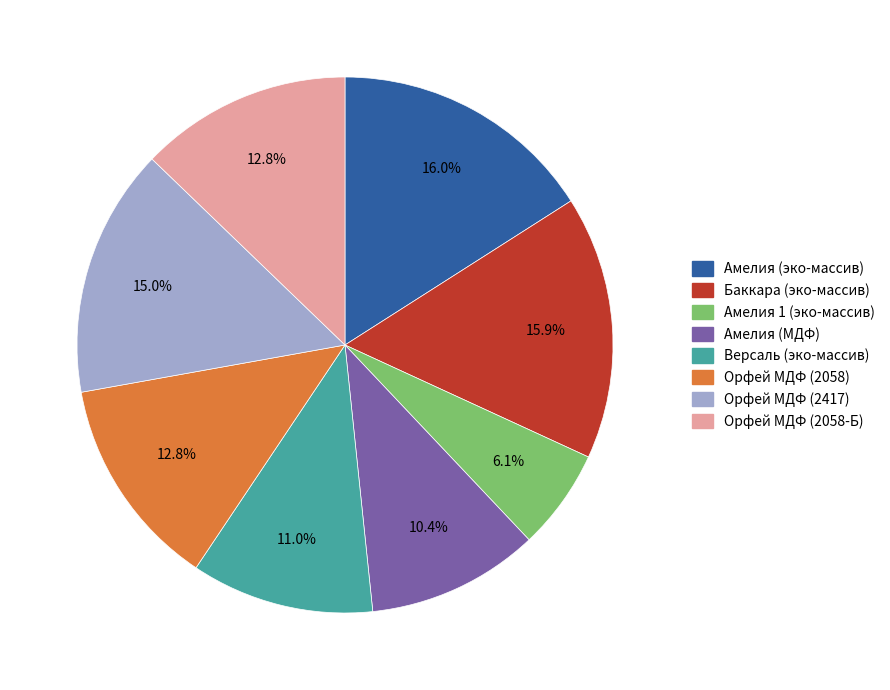

Which category has the smallest portion of the pie?

Амелия 1 (эко-массив)